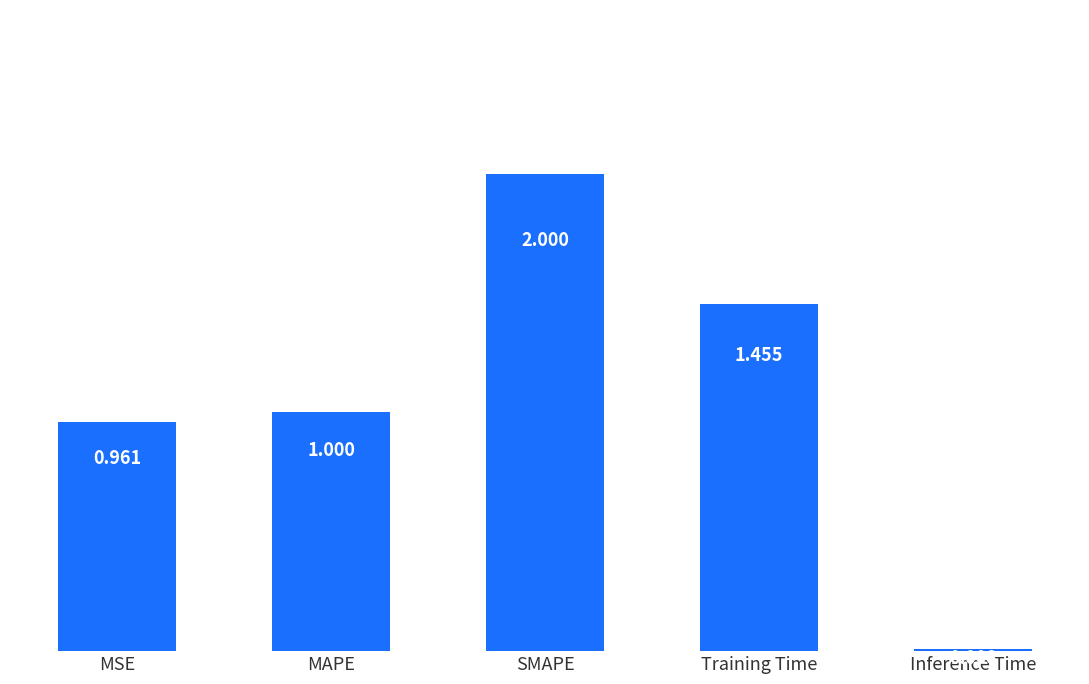

What is the label of the 3rd bar from the left?

SMAPE